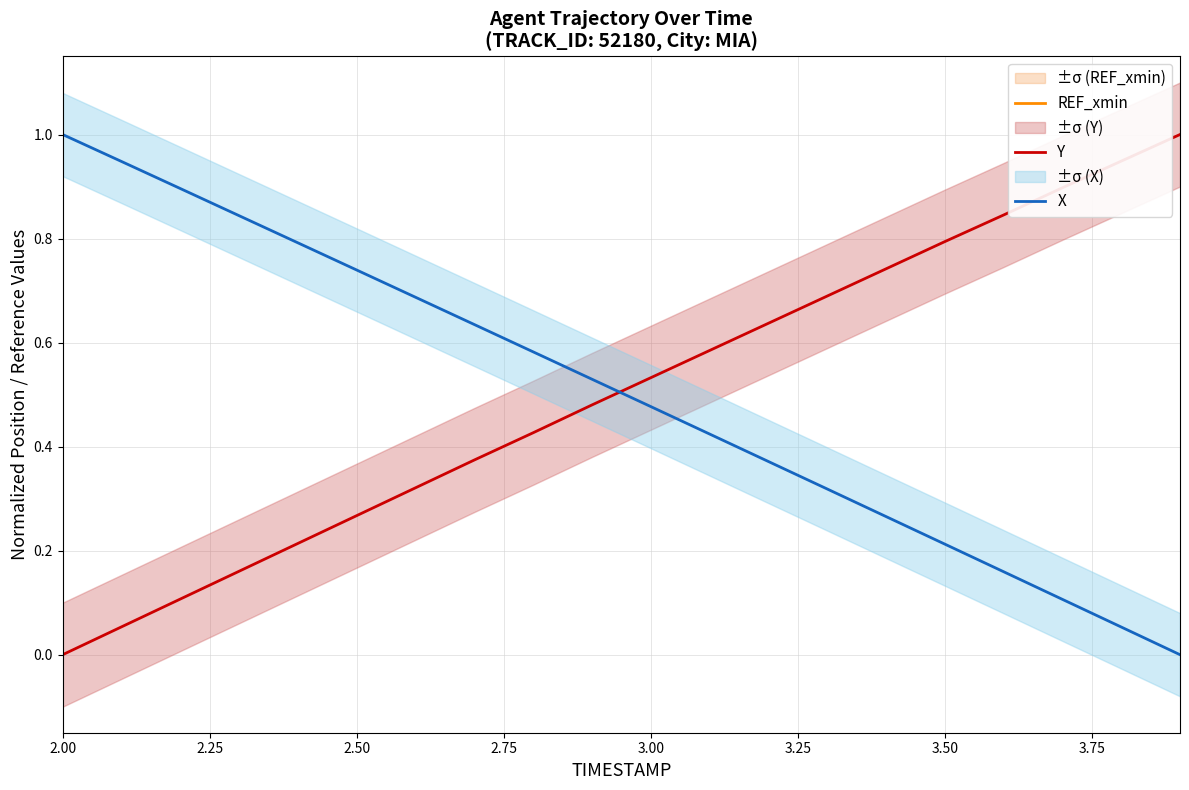

Which series has the largest total across all categories?

Y